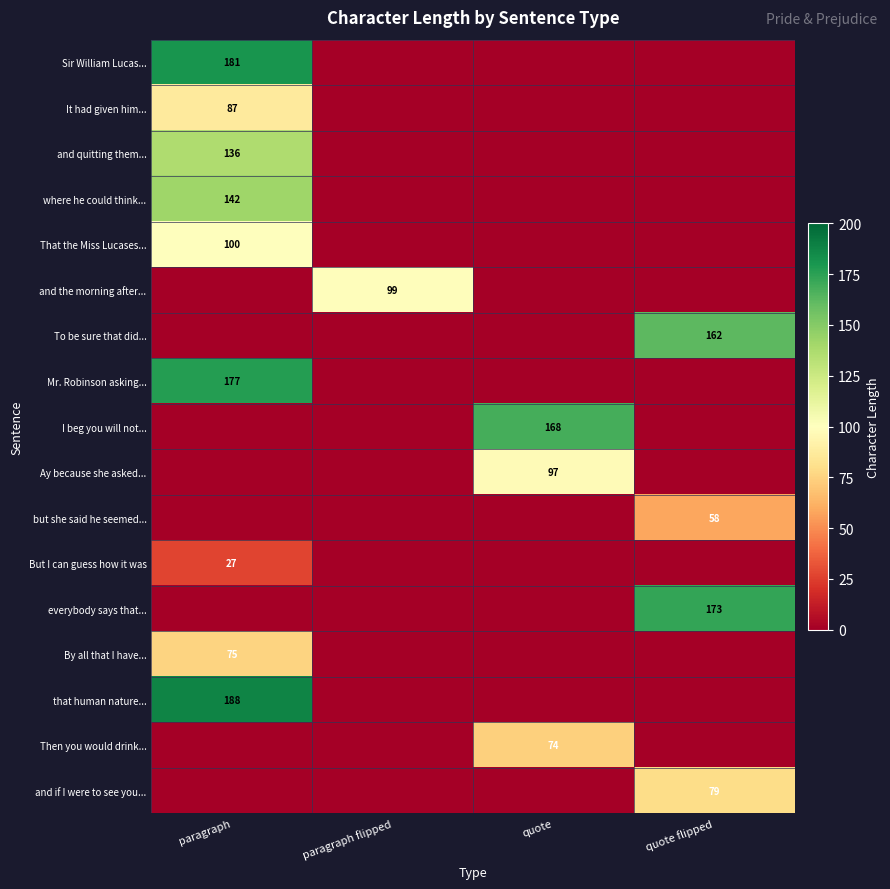

Is it true that Mr. Robinson asking... equals 42 at paragraph?

False